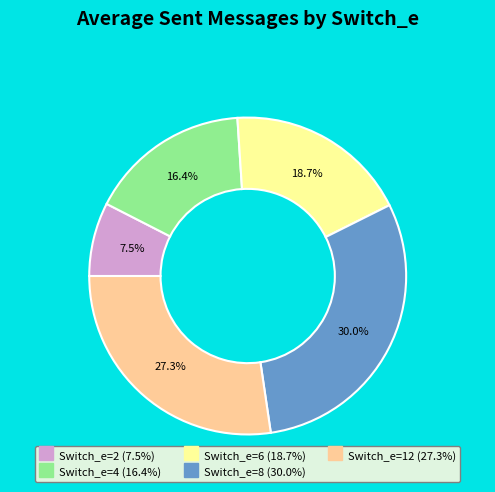

Is there a majority slice in this chart?

No